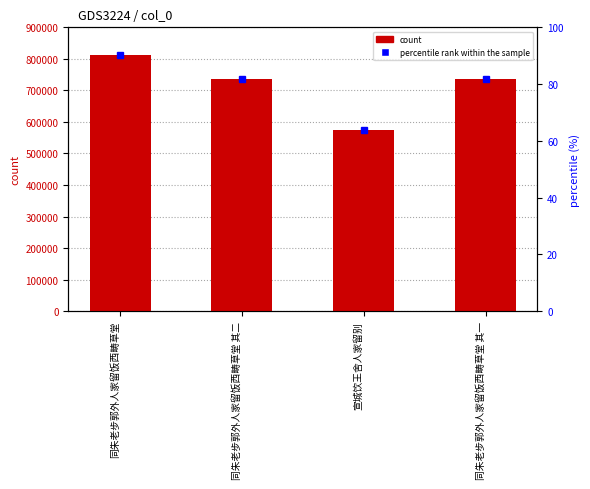

Which series has the largest total across all categories?

col_0